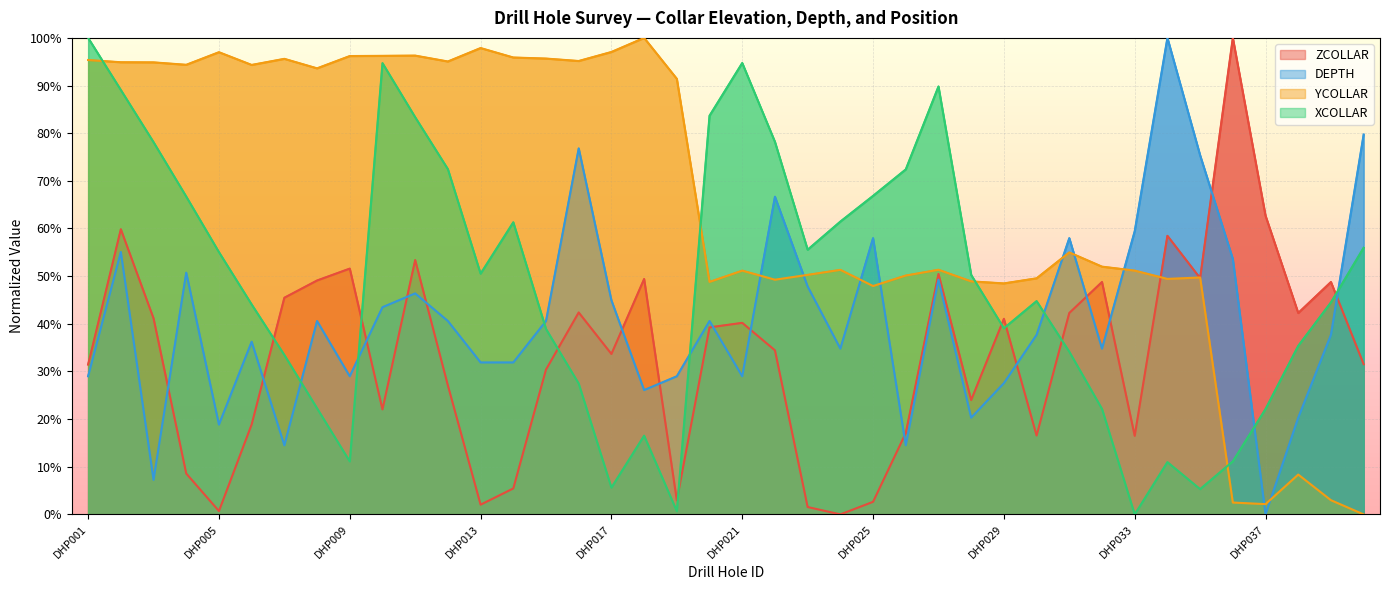

List the labels in order of YCOLLAR value, largest first.

DHP018, DHP013, DHP017, DHP005, DHP011, DHP010, DHP009, DHP014, DHP015, DHP007, DHP001, DHP016, DHP012, DHP002, DHP003, DHP004, DHP006, DHP008, DHP019, DHP031, DHP032, DHP027, DHP024, DHP033, DHP021, DHP023, DHP026, DHP035, DHP030, DHP034, DHP022, DHP028, DHP020, DHP029, DHP025, DHP038, DHP039, DHP036, DHP037, DHP040